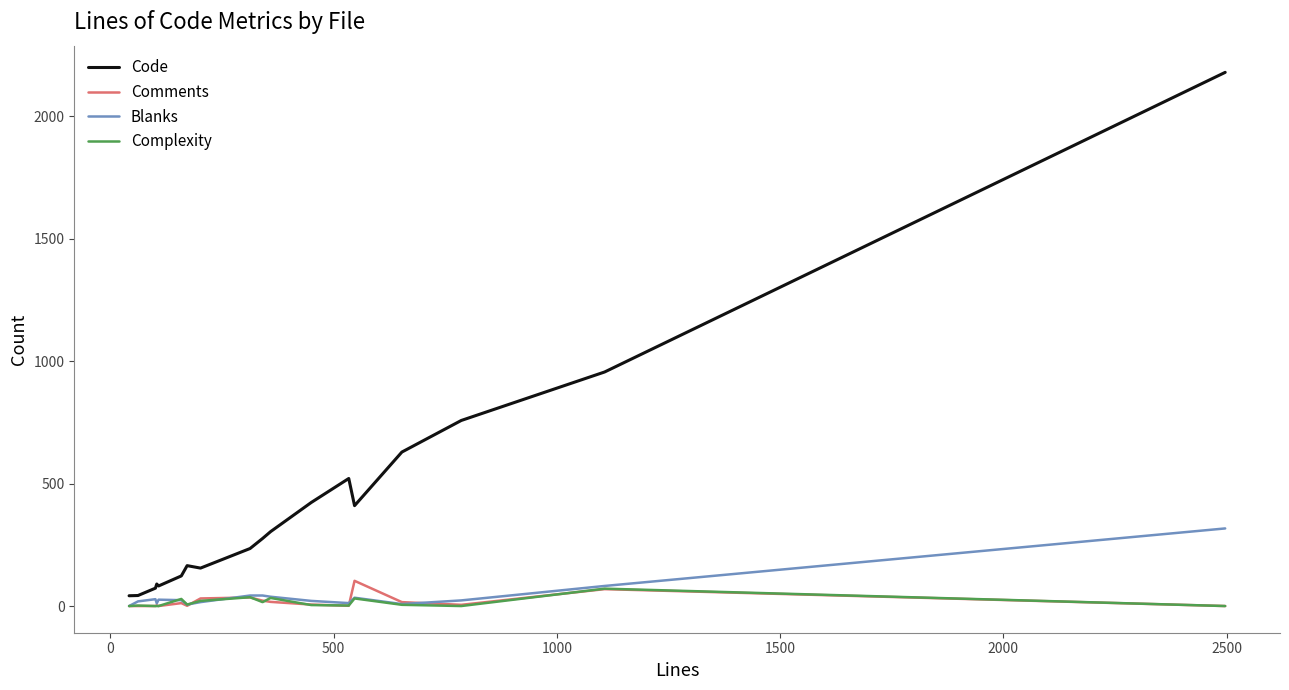

True or false: Code and Complexity cross at least once.

False